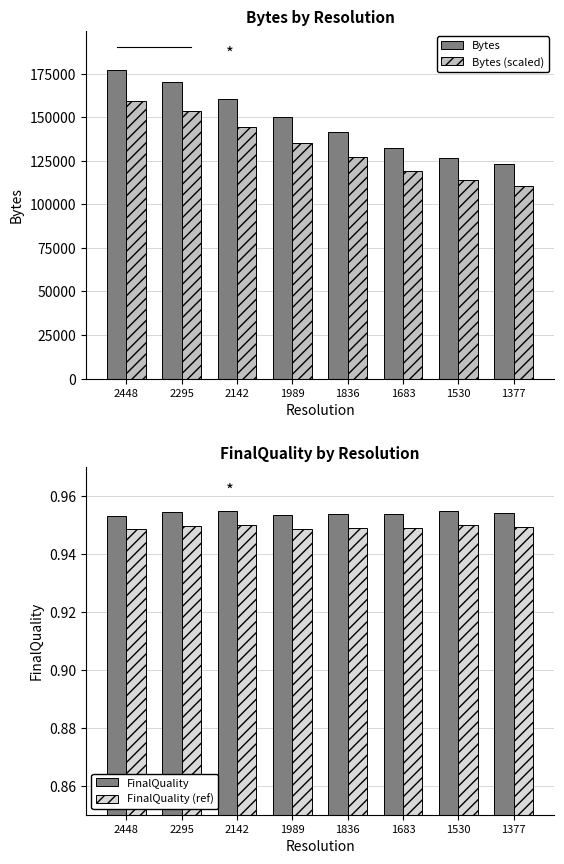

What is the sum of all Bytes values?

1181561.0